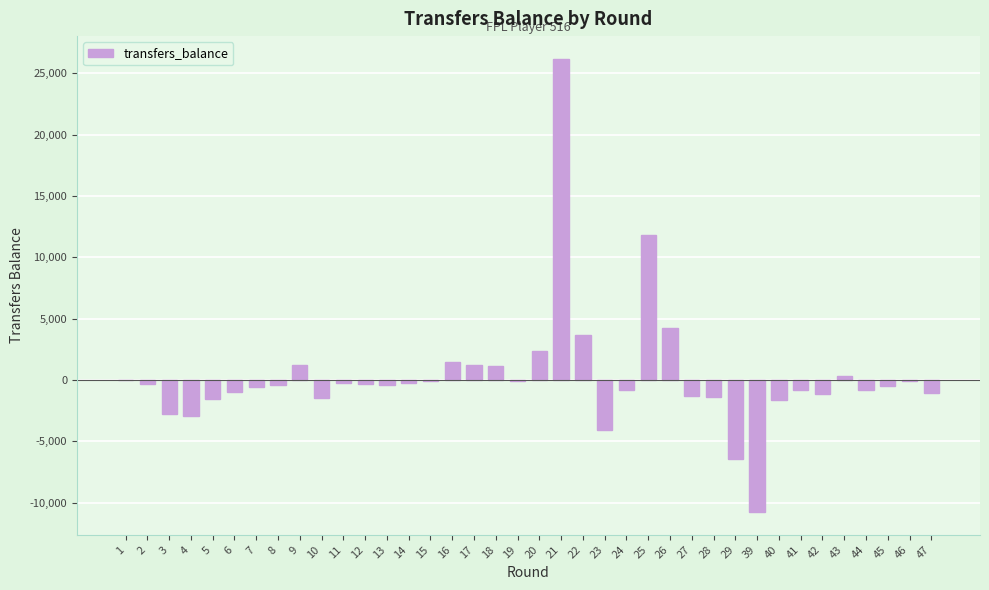

What is the change in value from 28 to 42?

+188